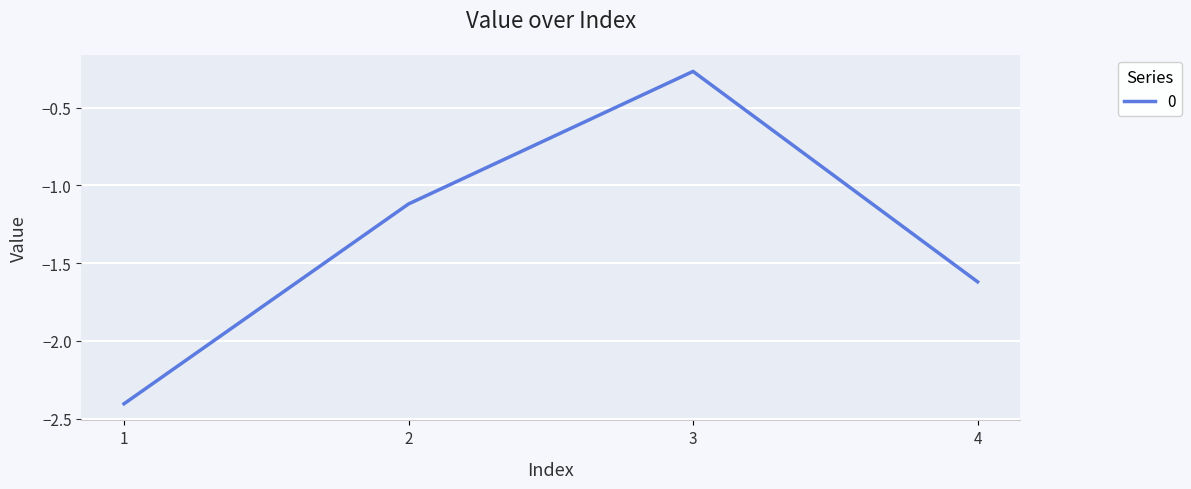

Which category has the lowest value across all series?

1